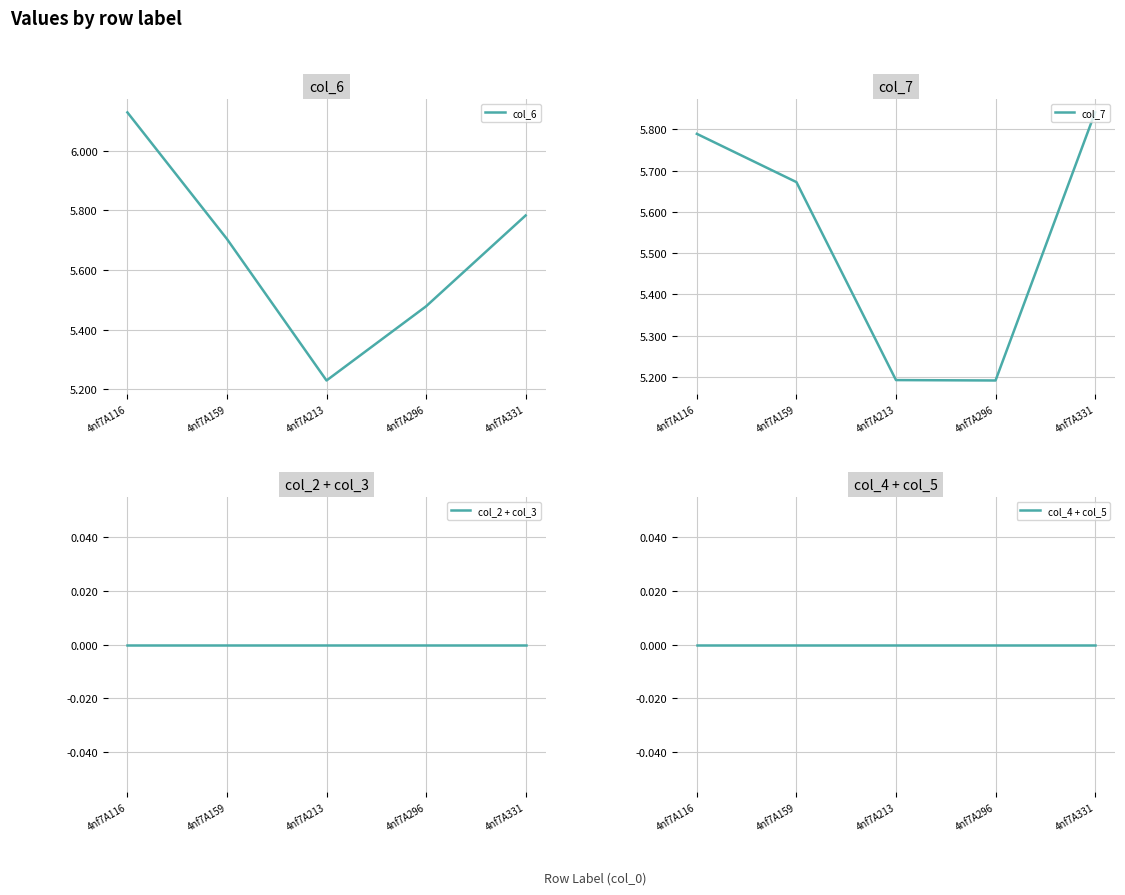

Which series changed the most between 4nf7A213 and 4nf7A296?

col_6